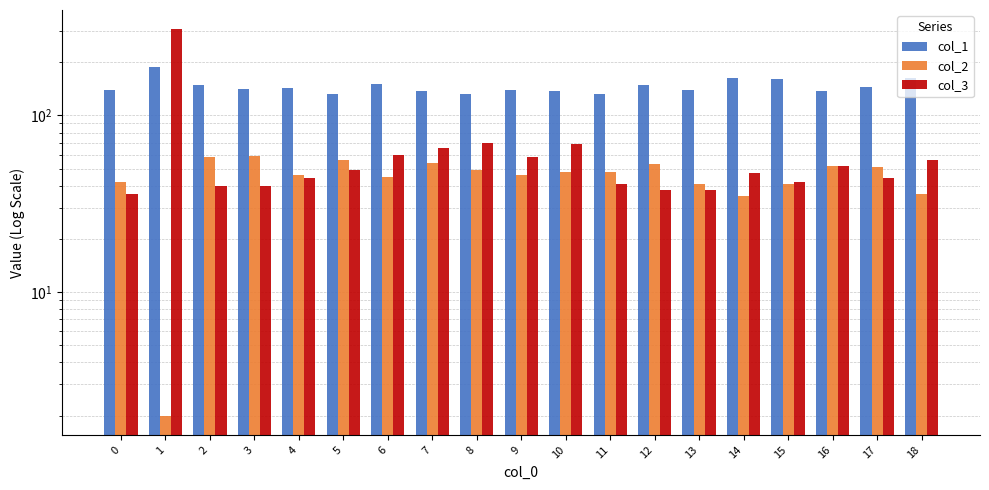

Rank the series by their maximum value, from lowest to highest.

col_2, col_1, col_3